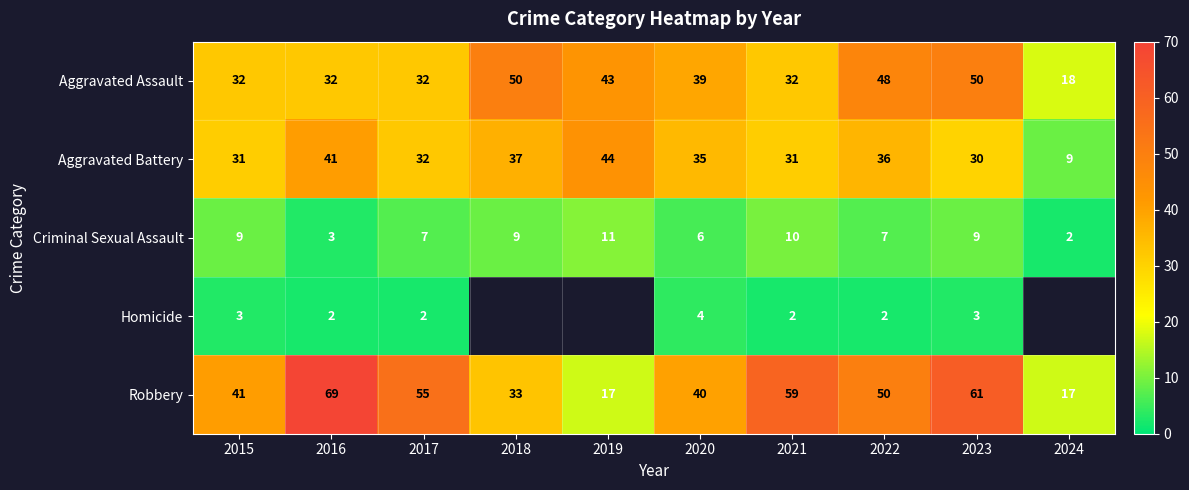

Where is Robbery nearest to the value 43?

2015